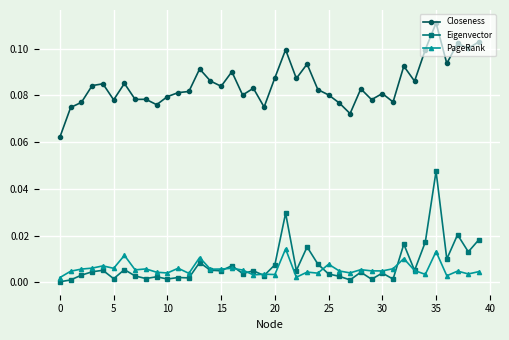

List the series in order of their peak value, lowest first.

PageRank, Eigenvector, Closeness